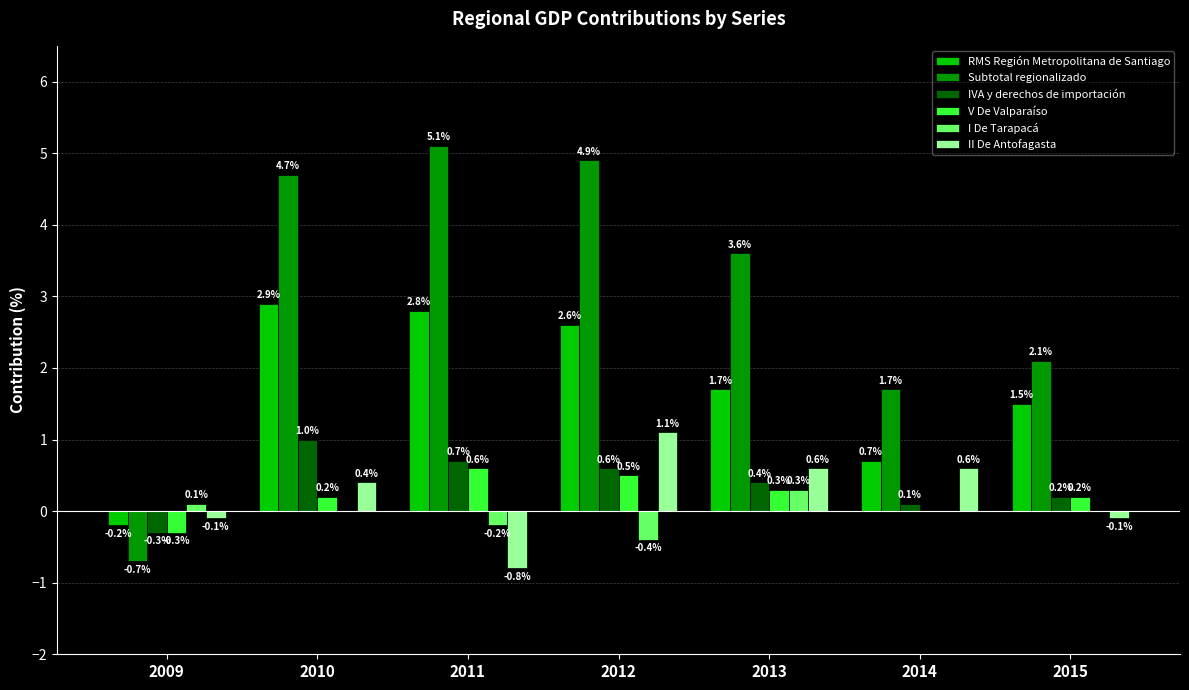

What are all the series names shown in the legend?

RMS Región Metropolitana de Santiago, Subtotal regionalizado, IVA y derechos de importación, V De Valparaíso, I De Tarapacá, II De Antofagasta